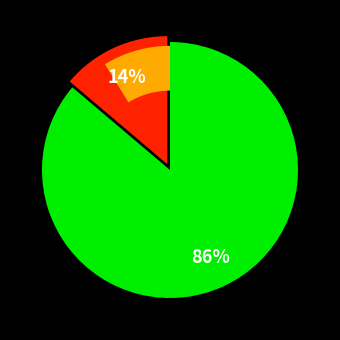

Count the number of slices in the pie.

2